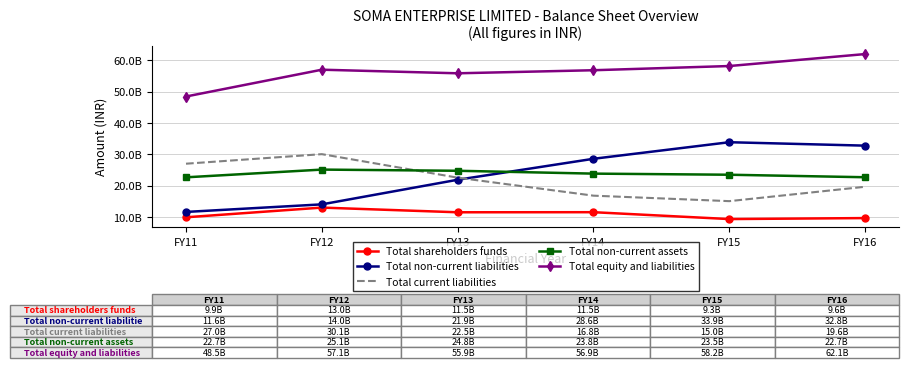

Where is the first local maximum for Total non-current liabilities?

FY15